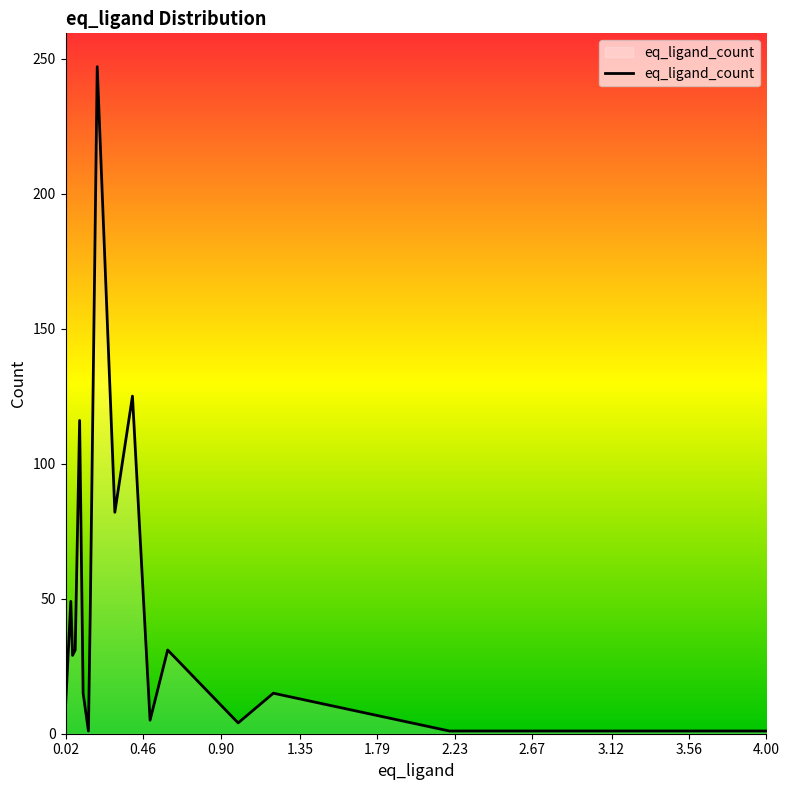

Which category has the lowest value across all series?

2.67